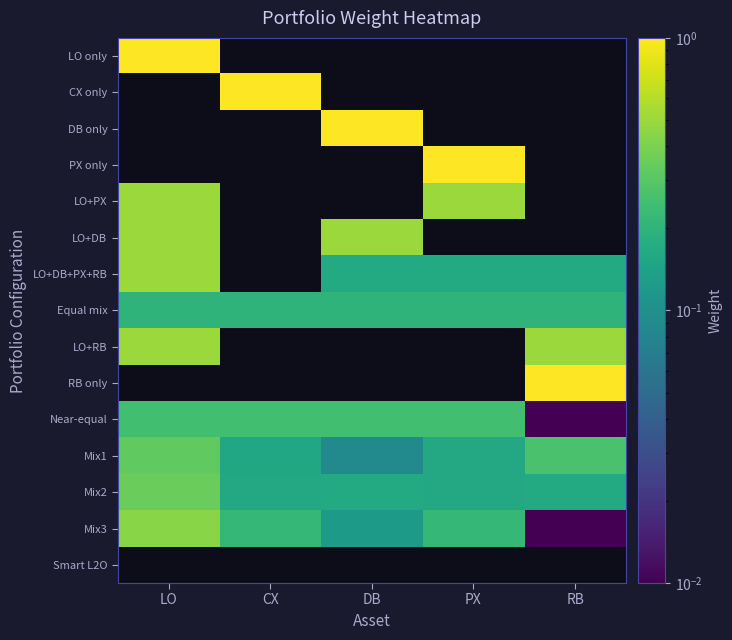

Rank the categories by CX only value from highest to lowest.

LO, CX, DB, PX, RB